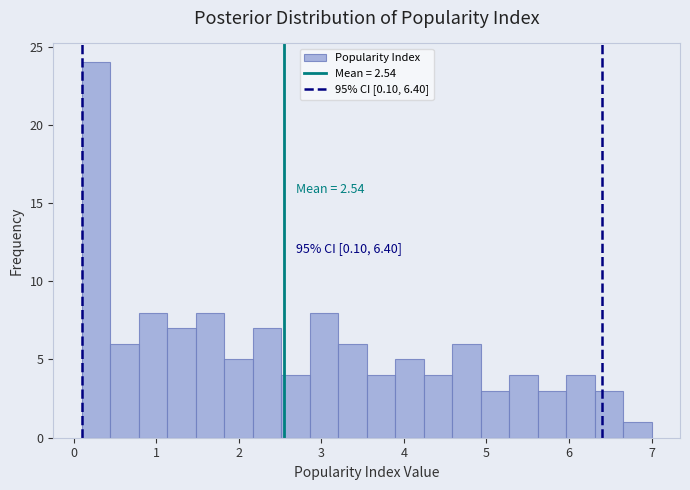

Around what value on the x-axis is the tallest bar? Give the approximate position of its centre, as read against the axis.

0.3